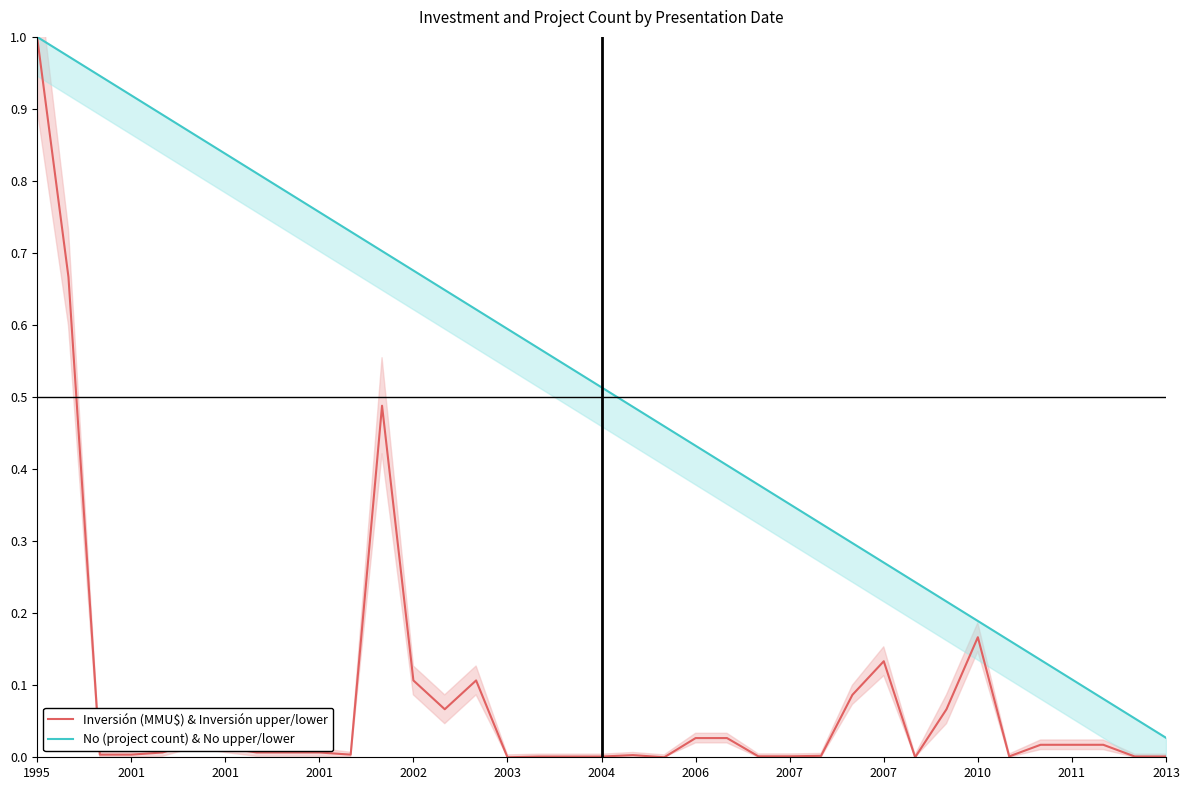

How many values in the Inversión (MMU$) & Inversión upper/lower series exceed 0?

34